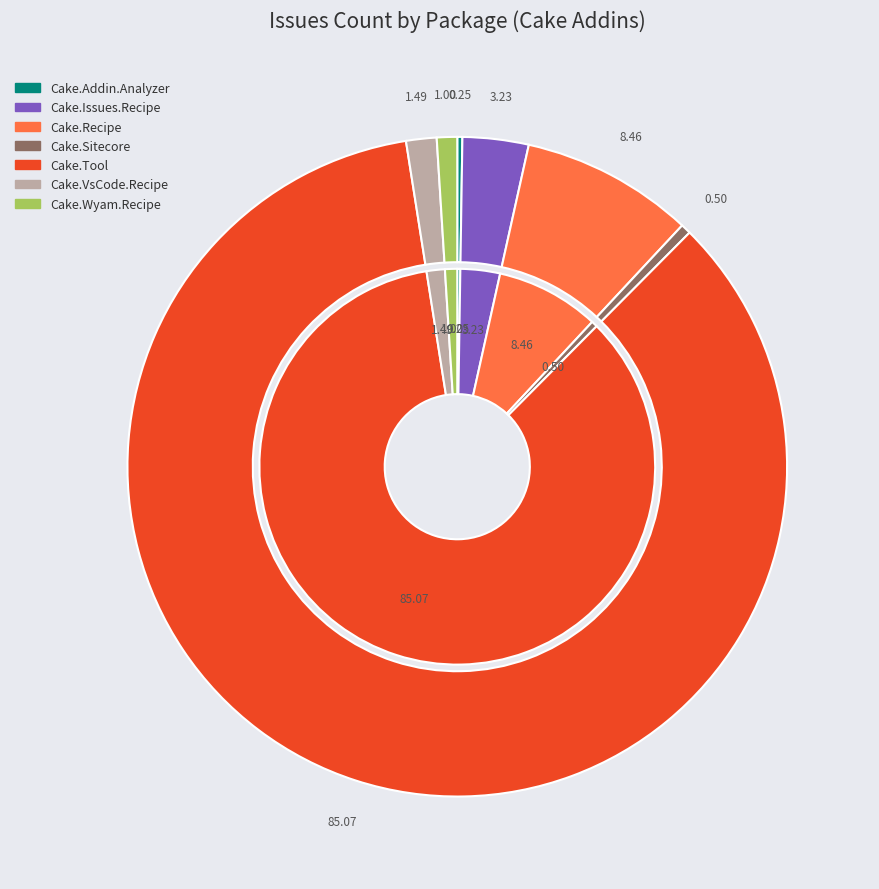

What percentage do Cake.Issues.Recipe and Cake.Addin.Analyzer together represent?

3.5%